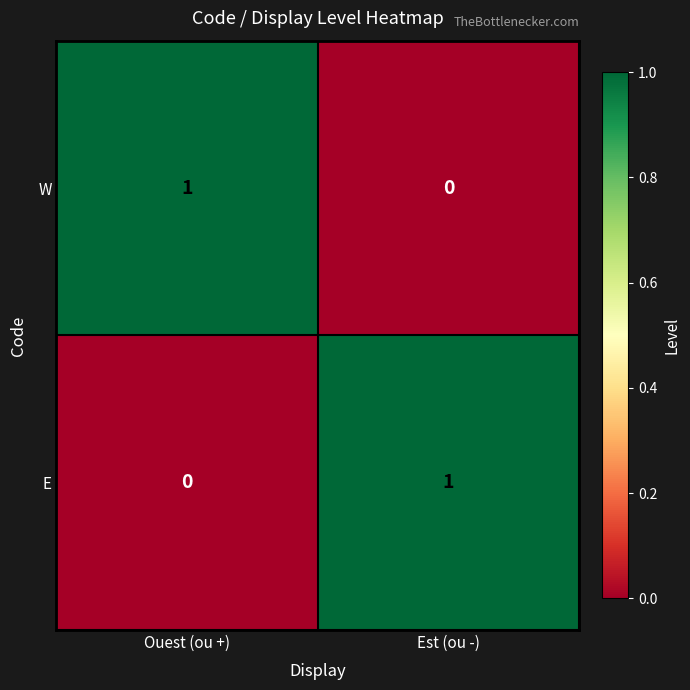

What is the total value across all series at Ouest (ou +)?

1